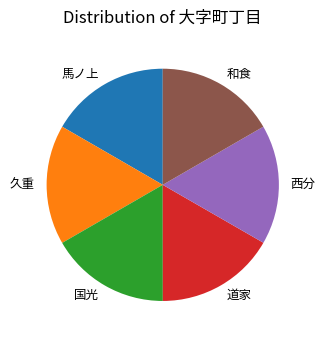

Is the sum of 和食 and 馬ノ上 greater than half?

No